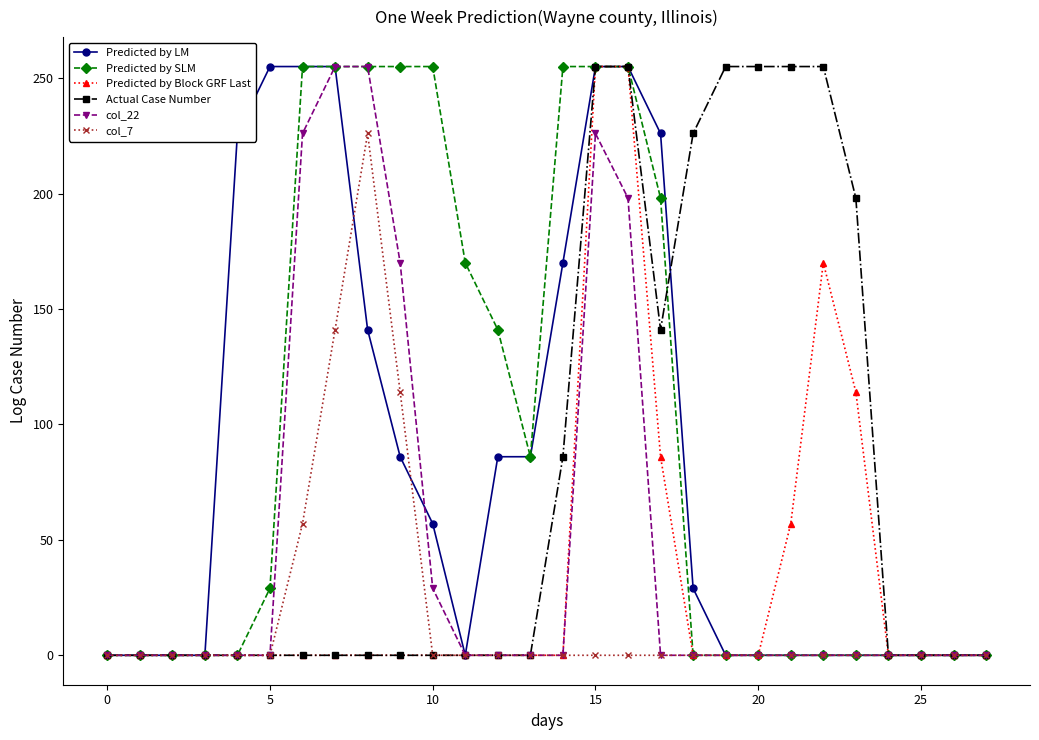

At how many categories does at least one series exceed 252?

13